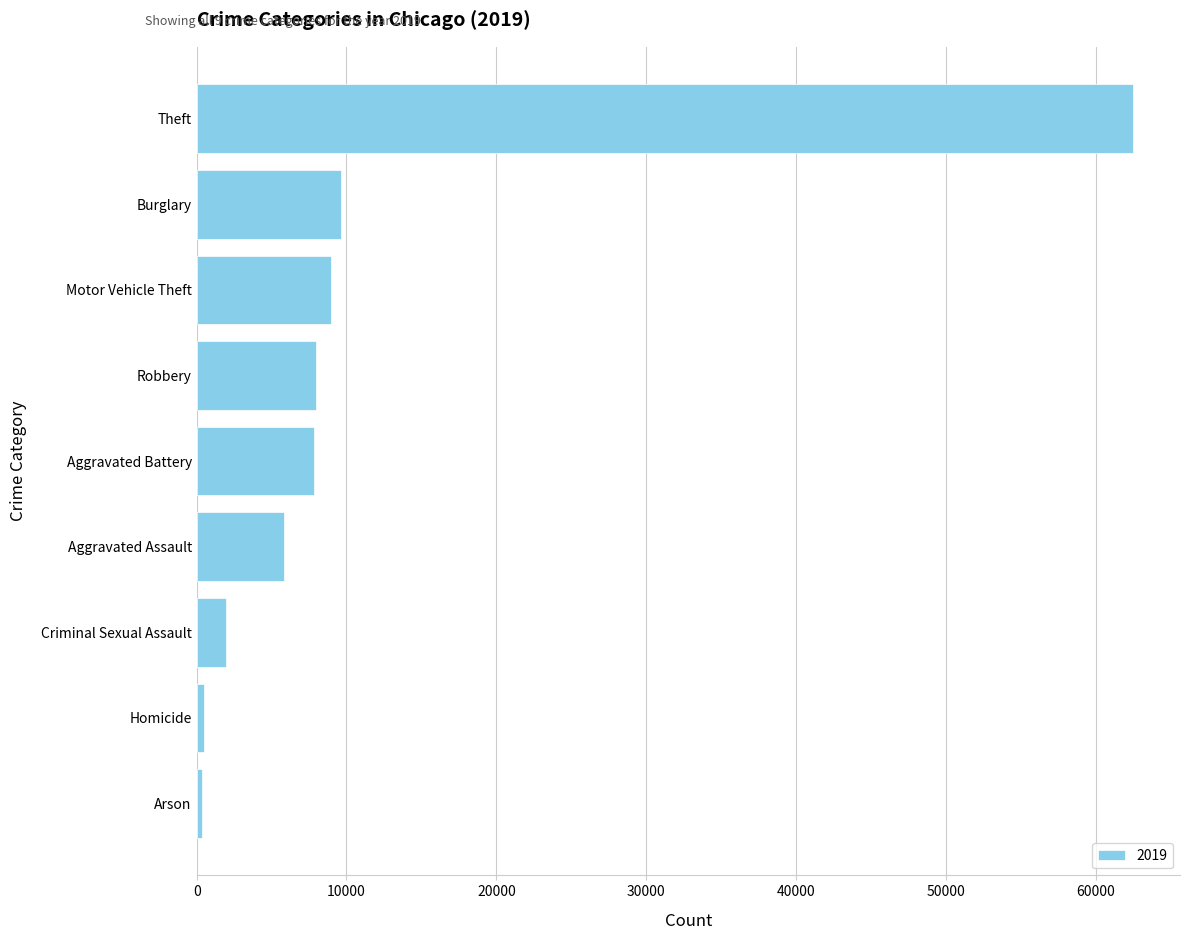

How many values are below 7858?

4